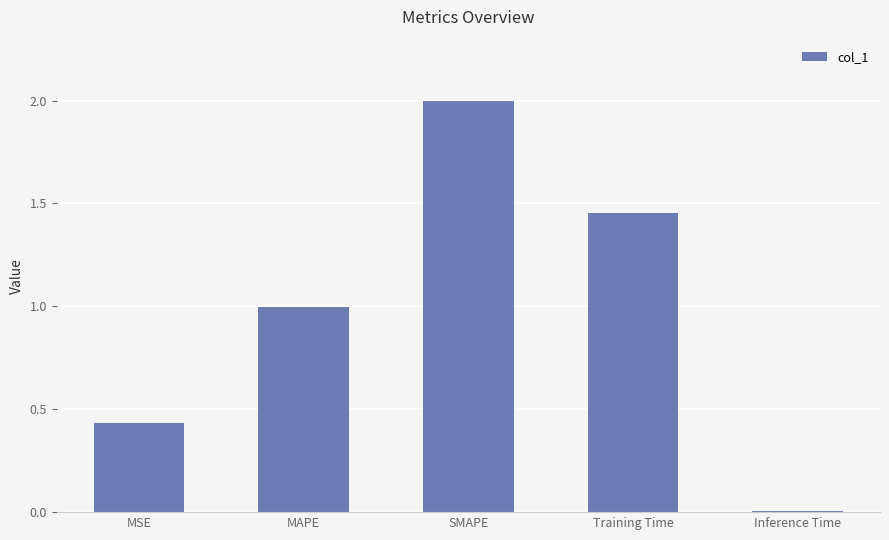

At which category does the chart reach its minimum across all series?

Inference Time